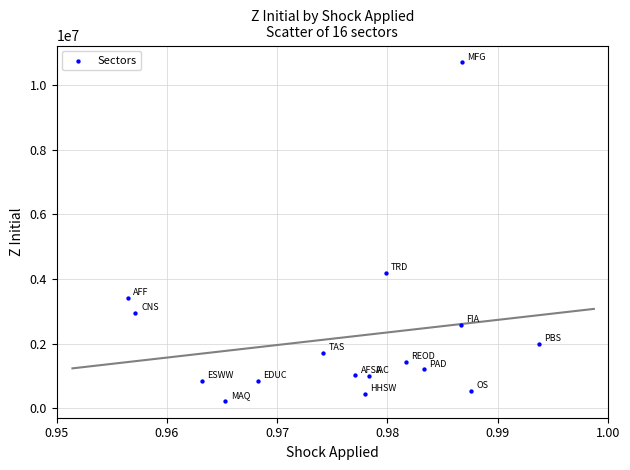

What Y value in the scatter plot is closest to 5464833?

4193101.6